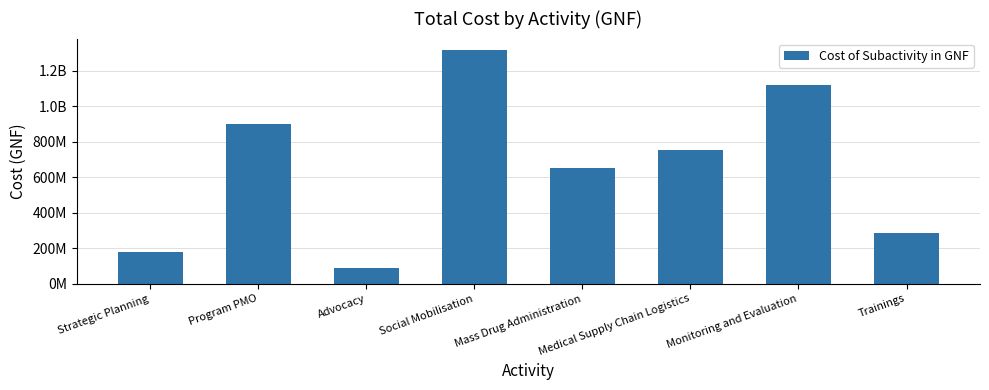

Are the bars horizontal?

No